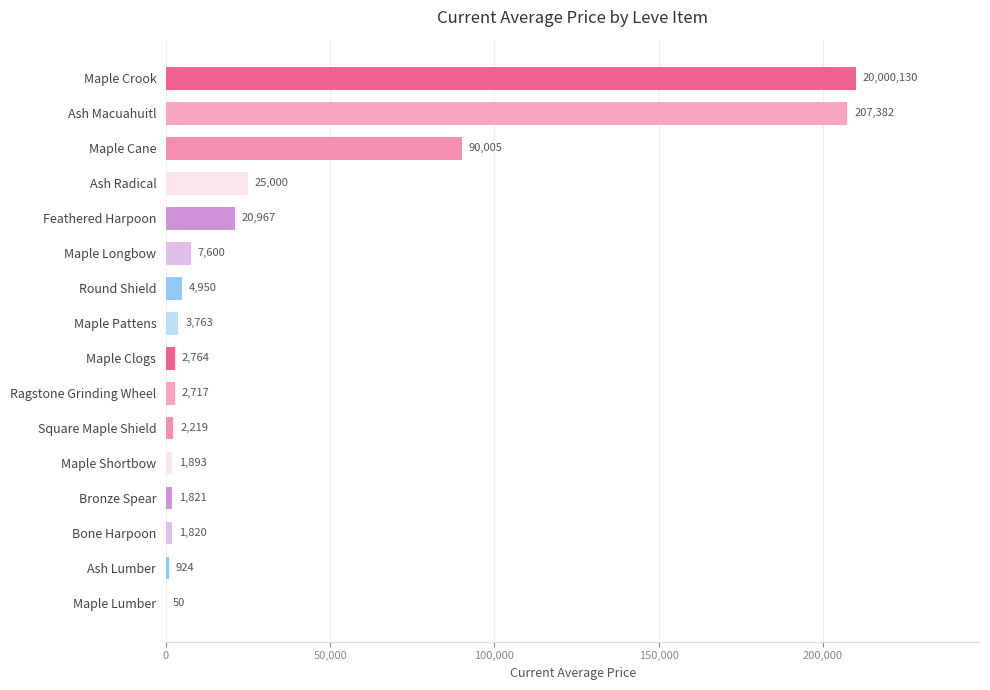

The value at Maple Shortbow is 1893. True or false?

True